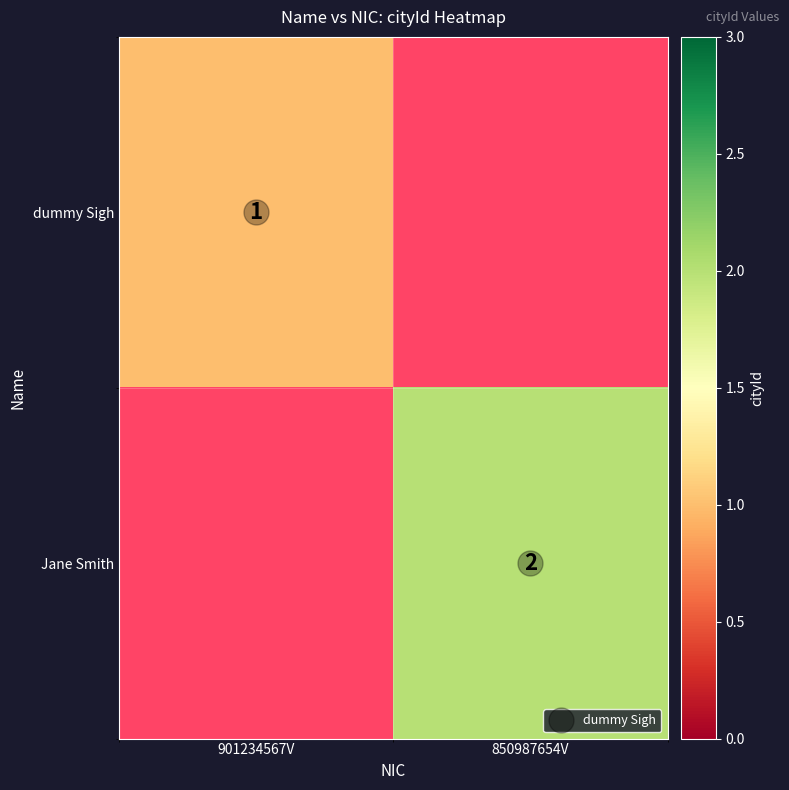

The dummy Sigh series shows 1.0 at 901234567V. True or false?

True